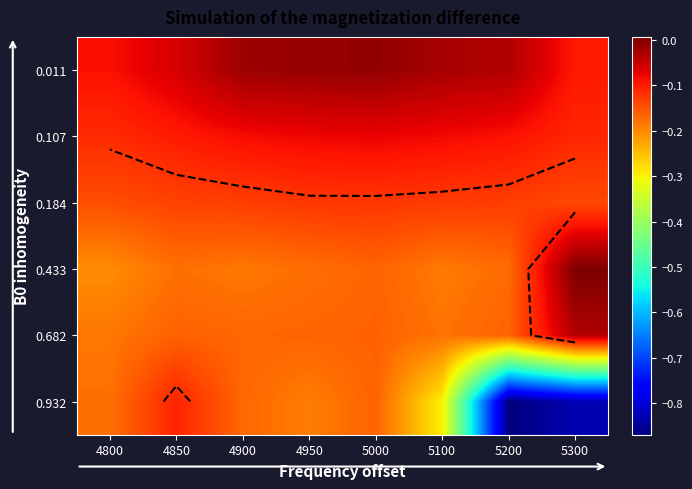

Between 4850 and 4900, which series saw the biggest shift?

0.932